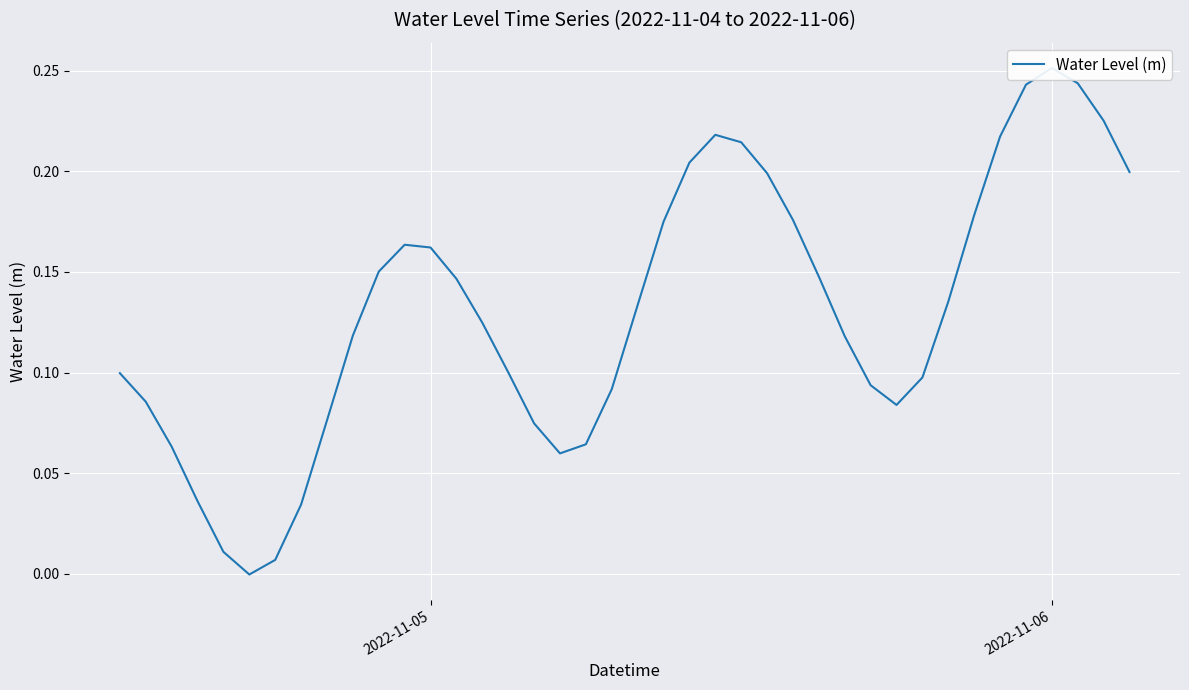

How many points are lower than both their immediate neighbors (excluding endpoints)?

3